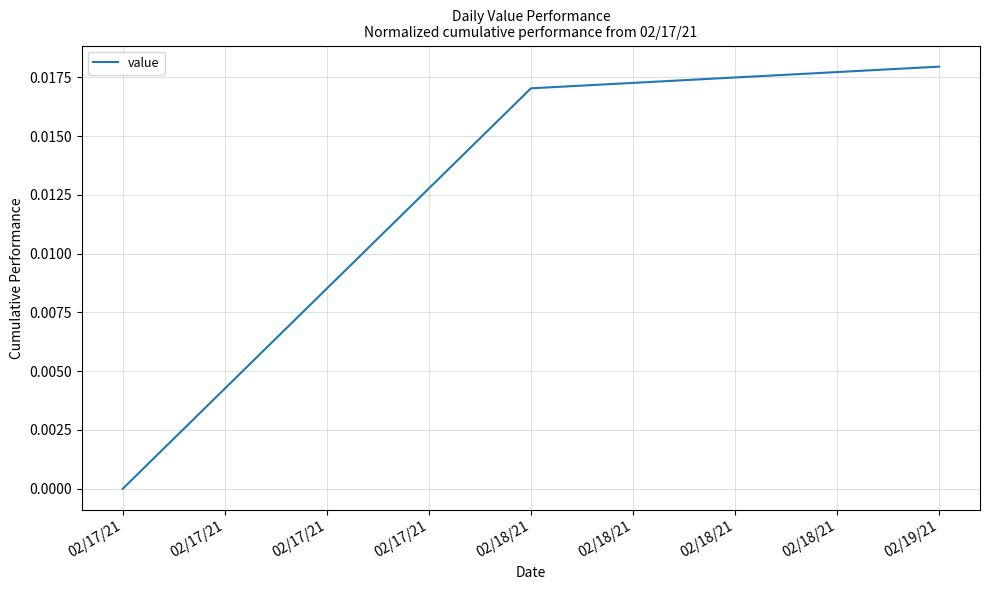

True or false: the data shows 0.0 at 02/17/21.

True